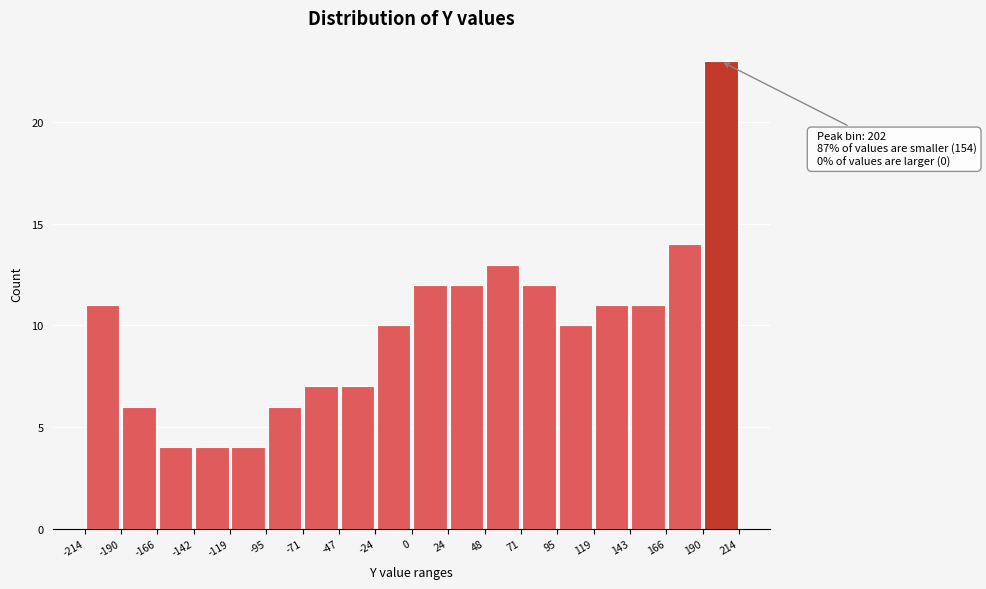

Over which range of the x-axis is the bar tallest?

190 to 214